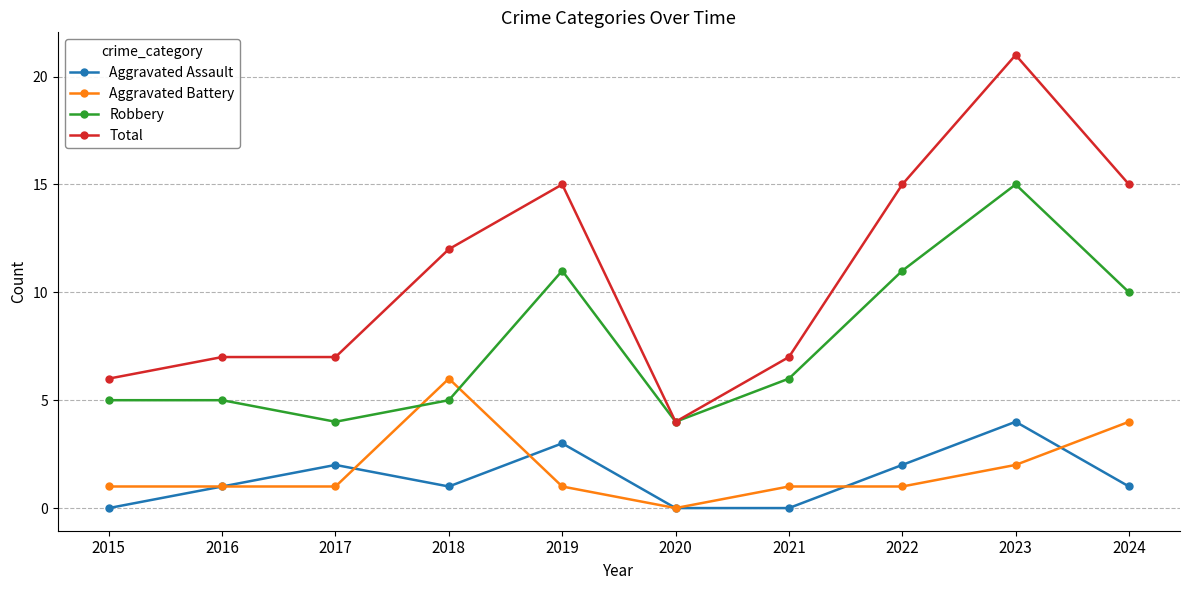

What is the difference between the highest and lowest values at 2019?

14